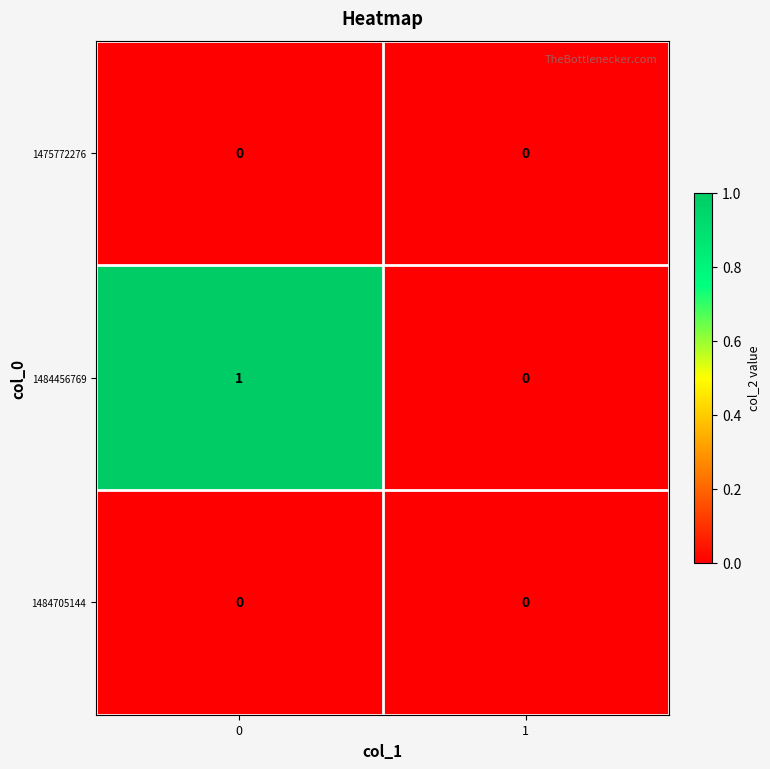

The value of 1484705144 at 0 is 0. True or false?

True